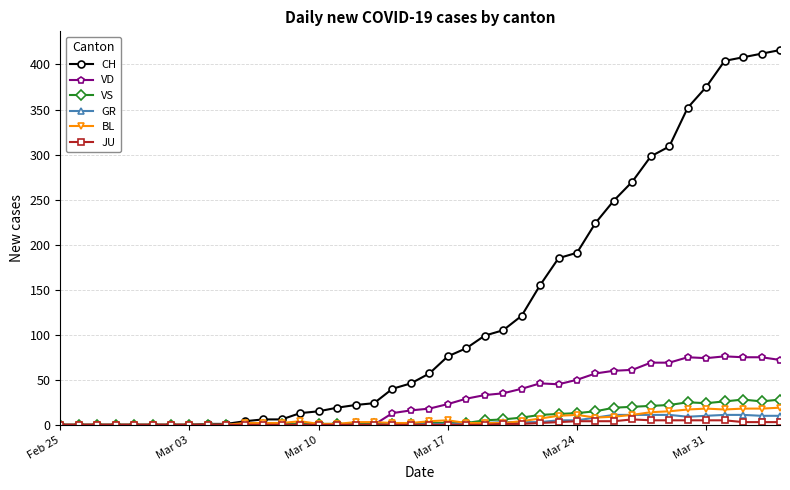

Which series has the widest spread of values?

CH